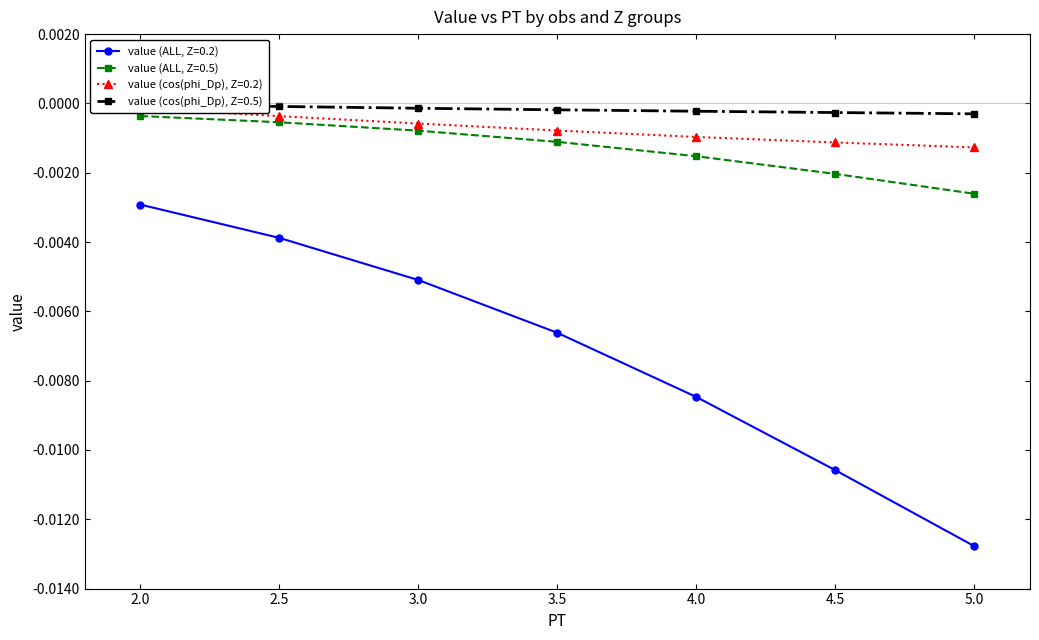

Is it true that value (ALL, Z=0.5) equals -0.0 at 4.5?

False